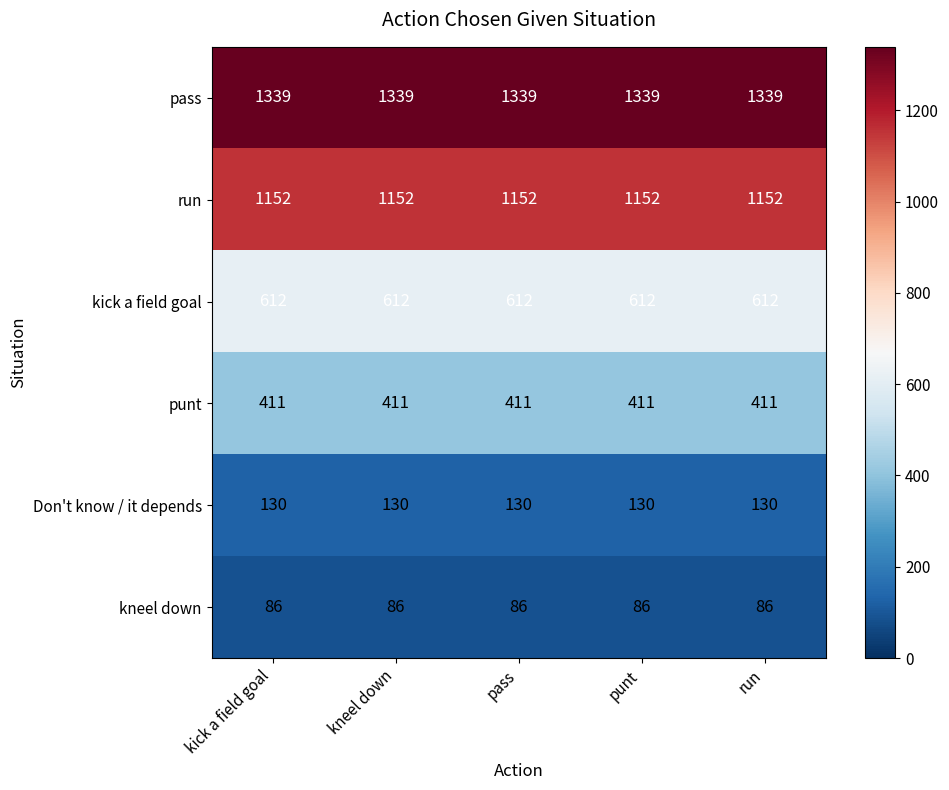

True or false: kneel down has a value of 126 at kick a field goal.

False